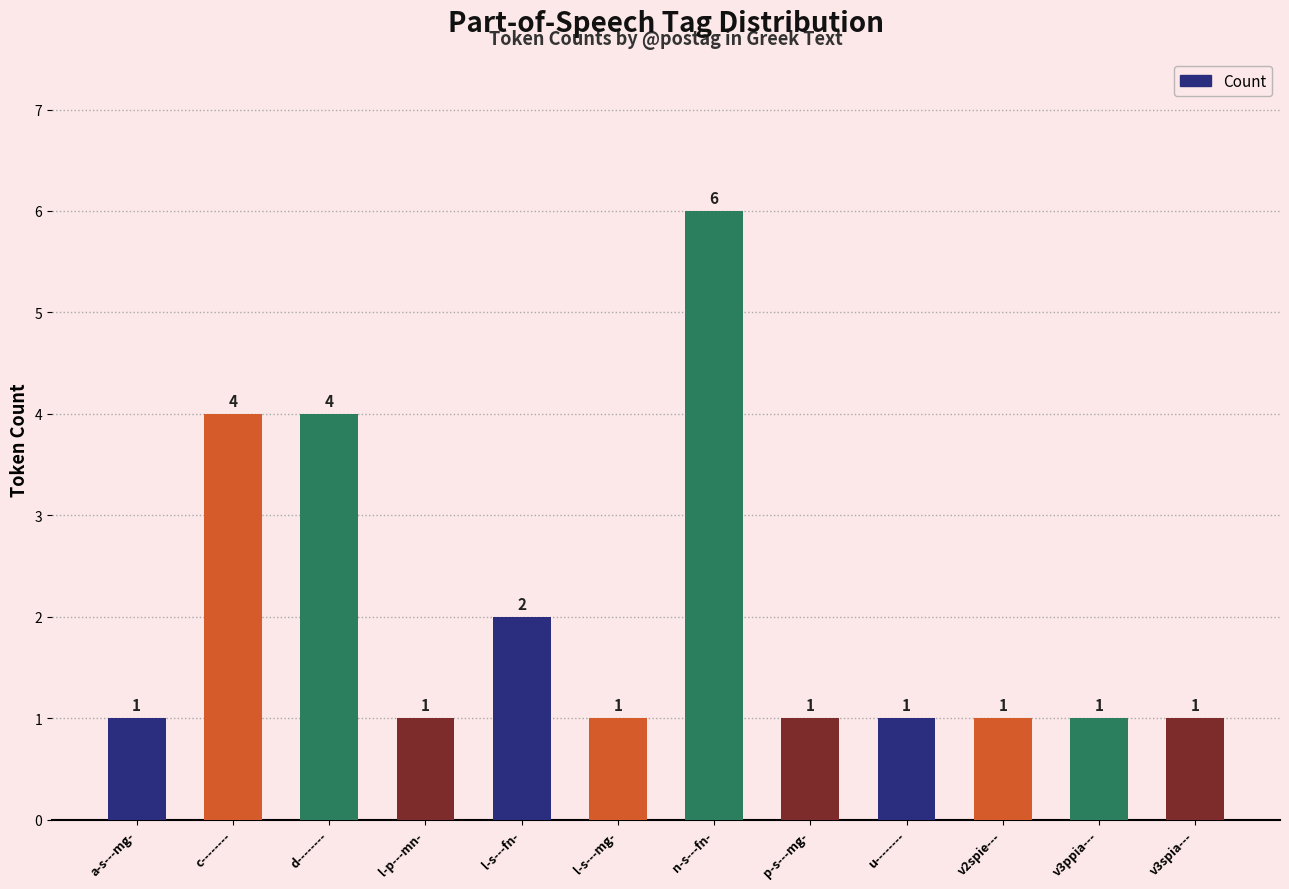

Read the value at v3spia---.

1